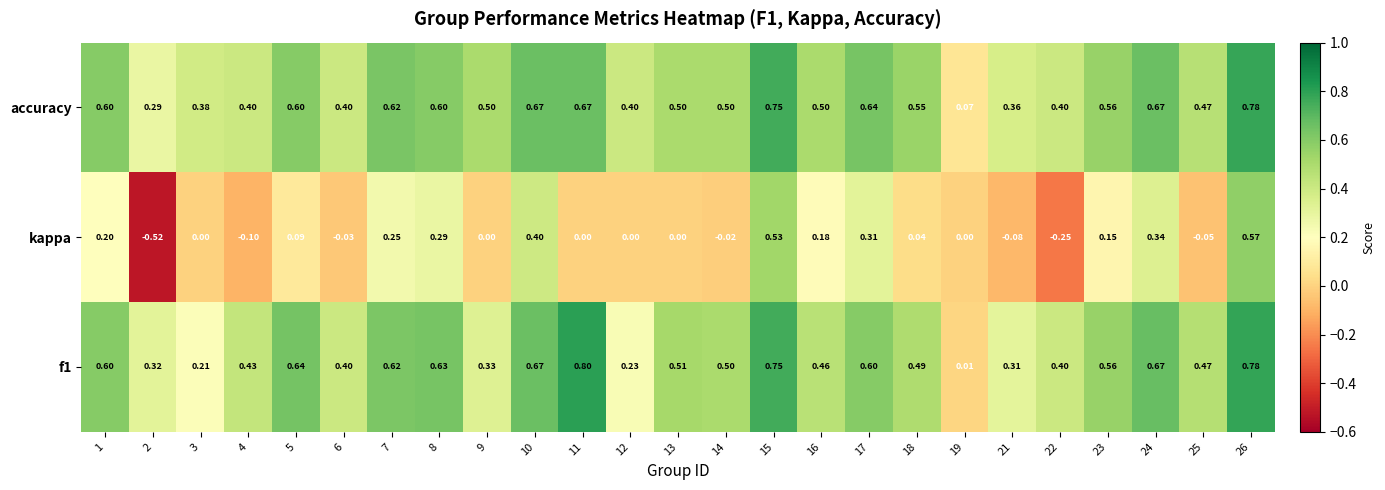

Count the number of categories in the chart.

25